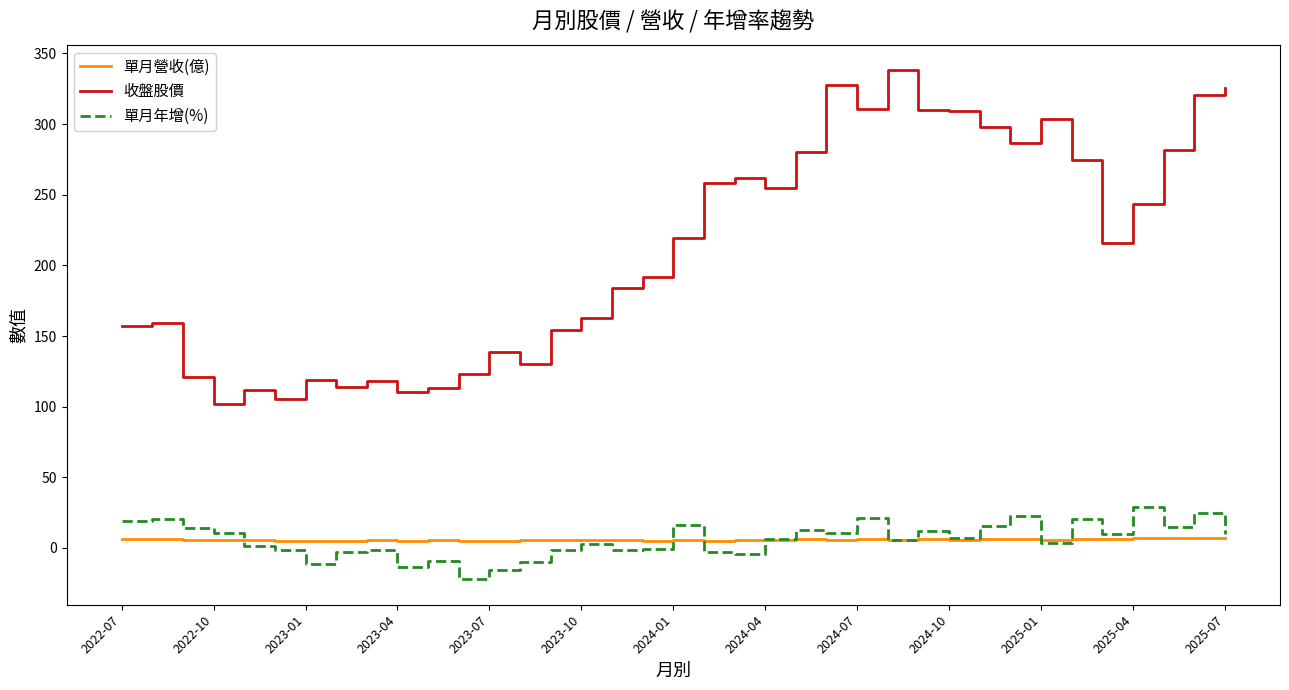

What is the greatest value displayed?

338.0